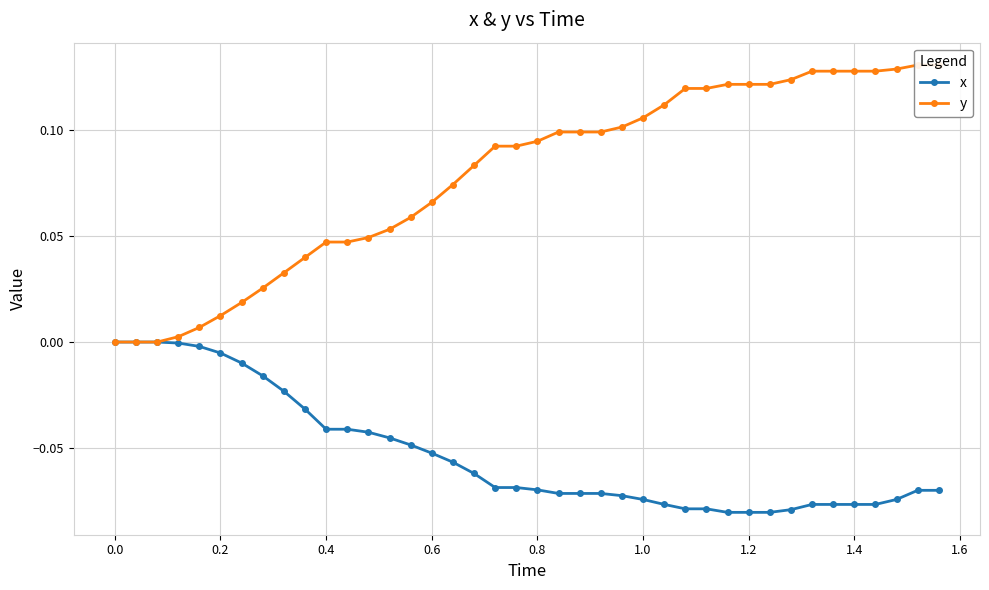

How many negative values does the x series have?

37